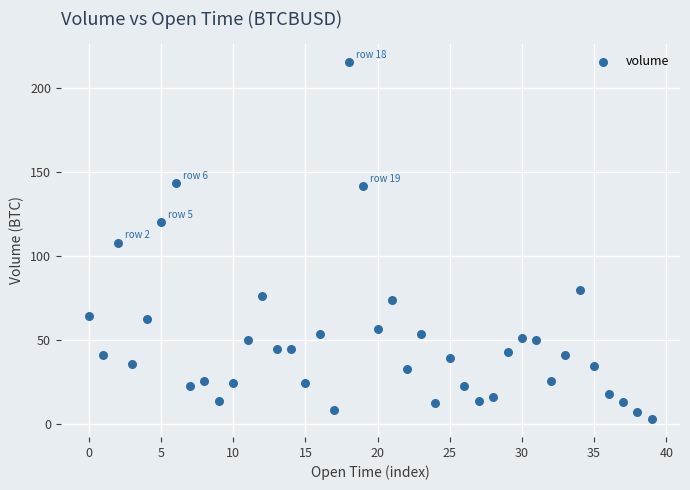

What is the range of Y values (max minus min)?

212.4